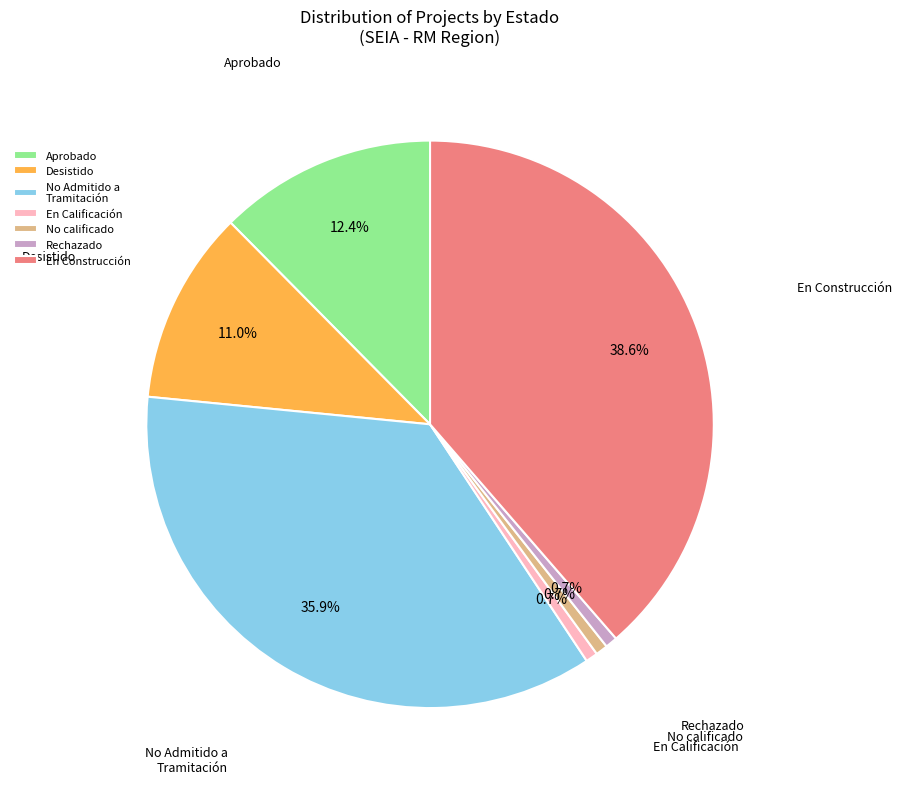

Count the number of slices in the pie.

7